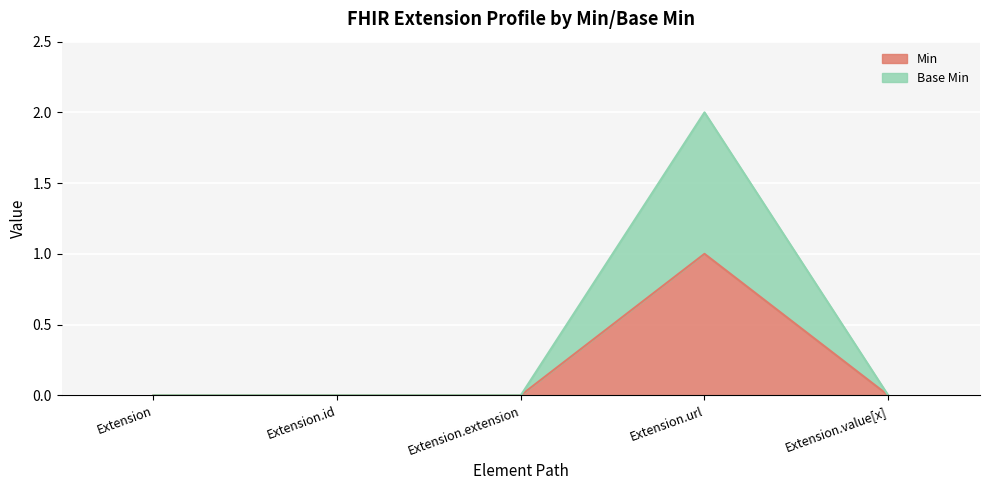

What is the difference between the maximum and minimum values in the Min series?

1